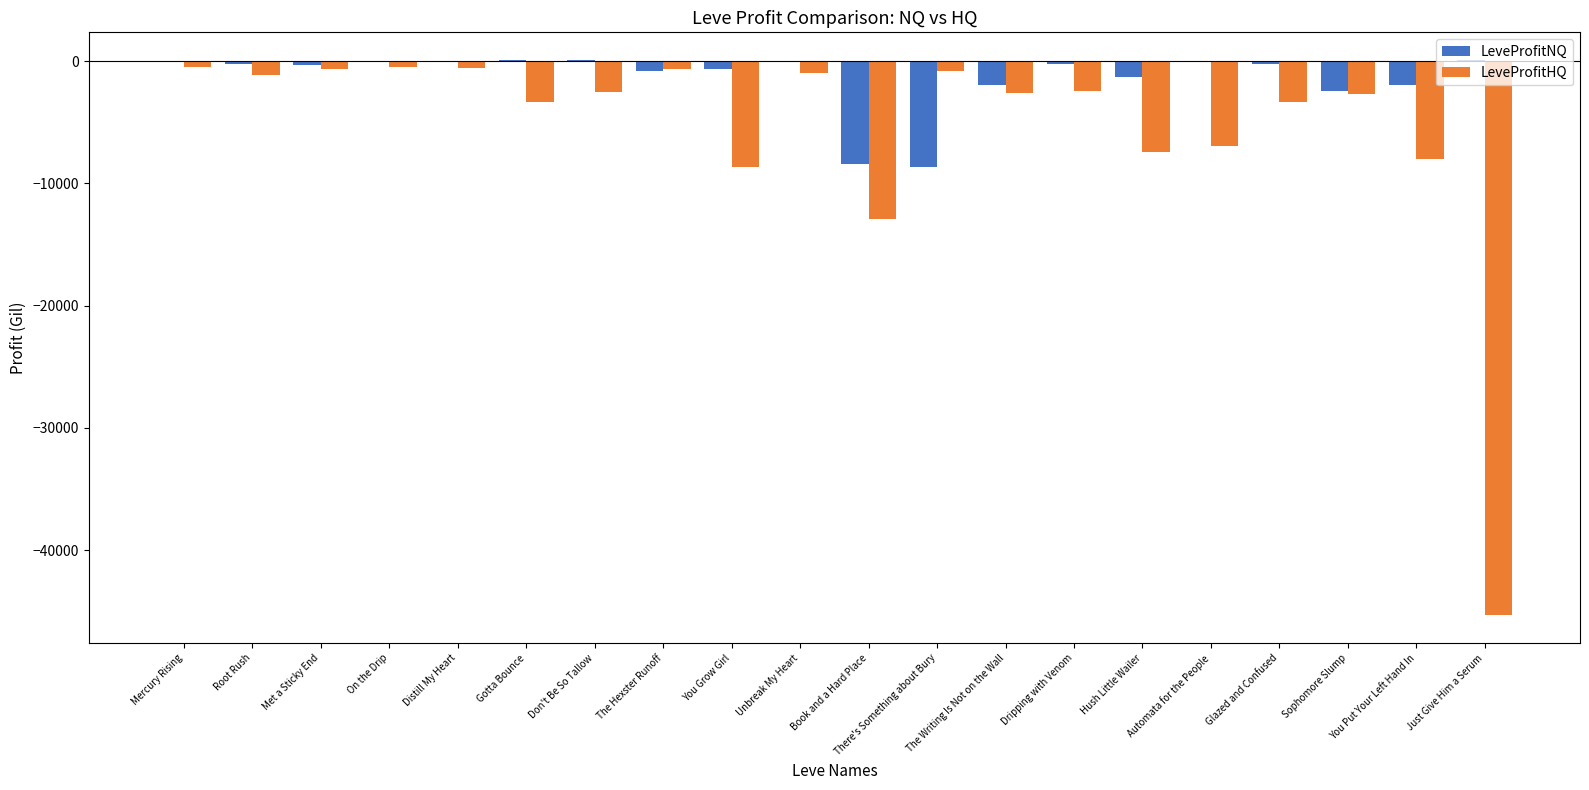

What is the sum of all LeveProfitNQ values?

-27079.1